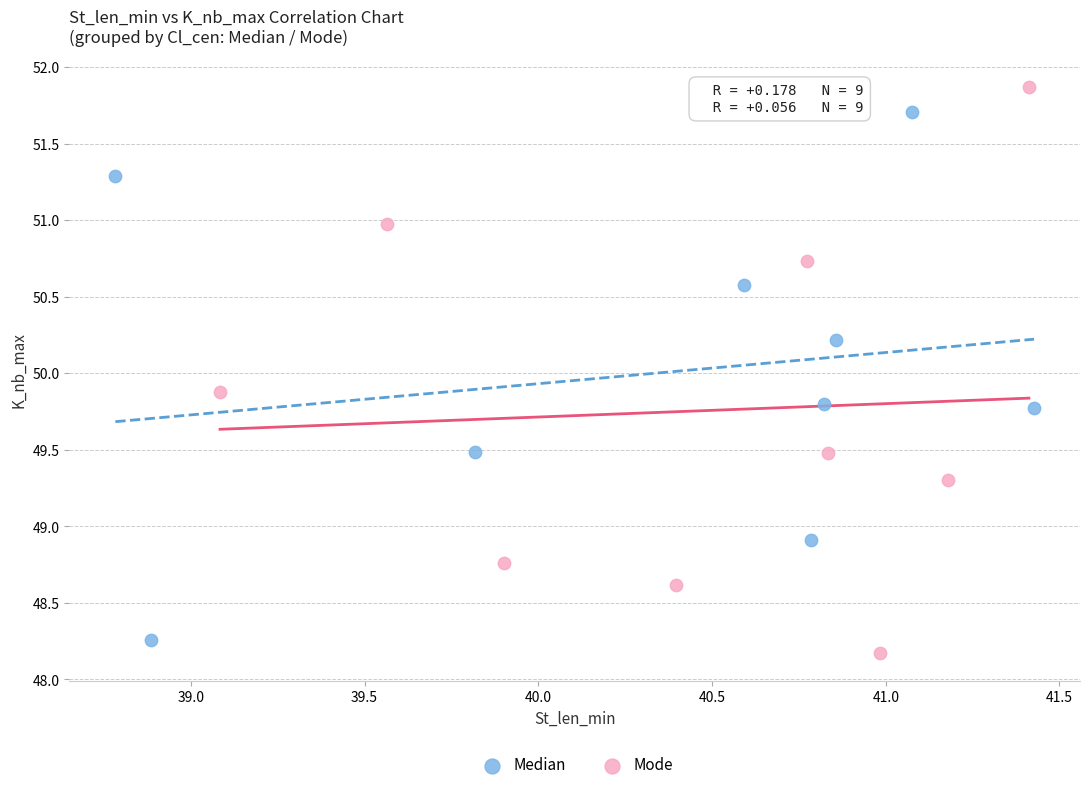

Which series reaches the maximum Y coordinate?

Mode